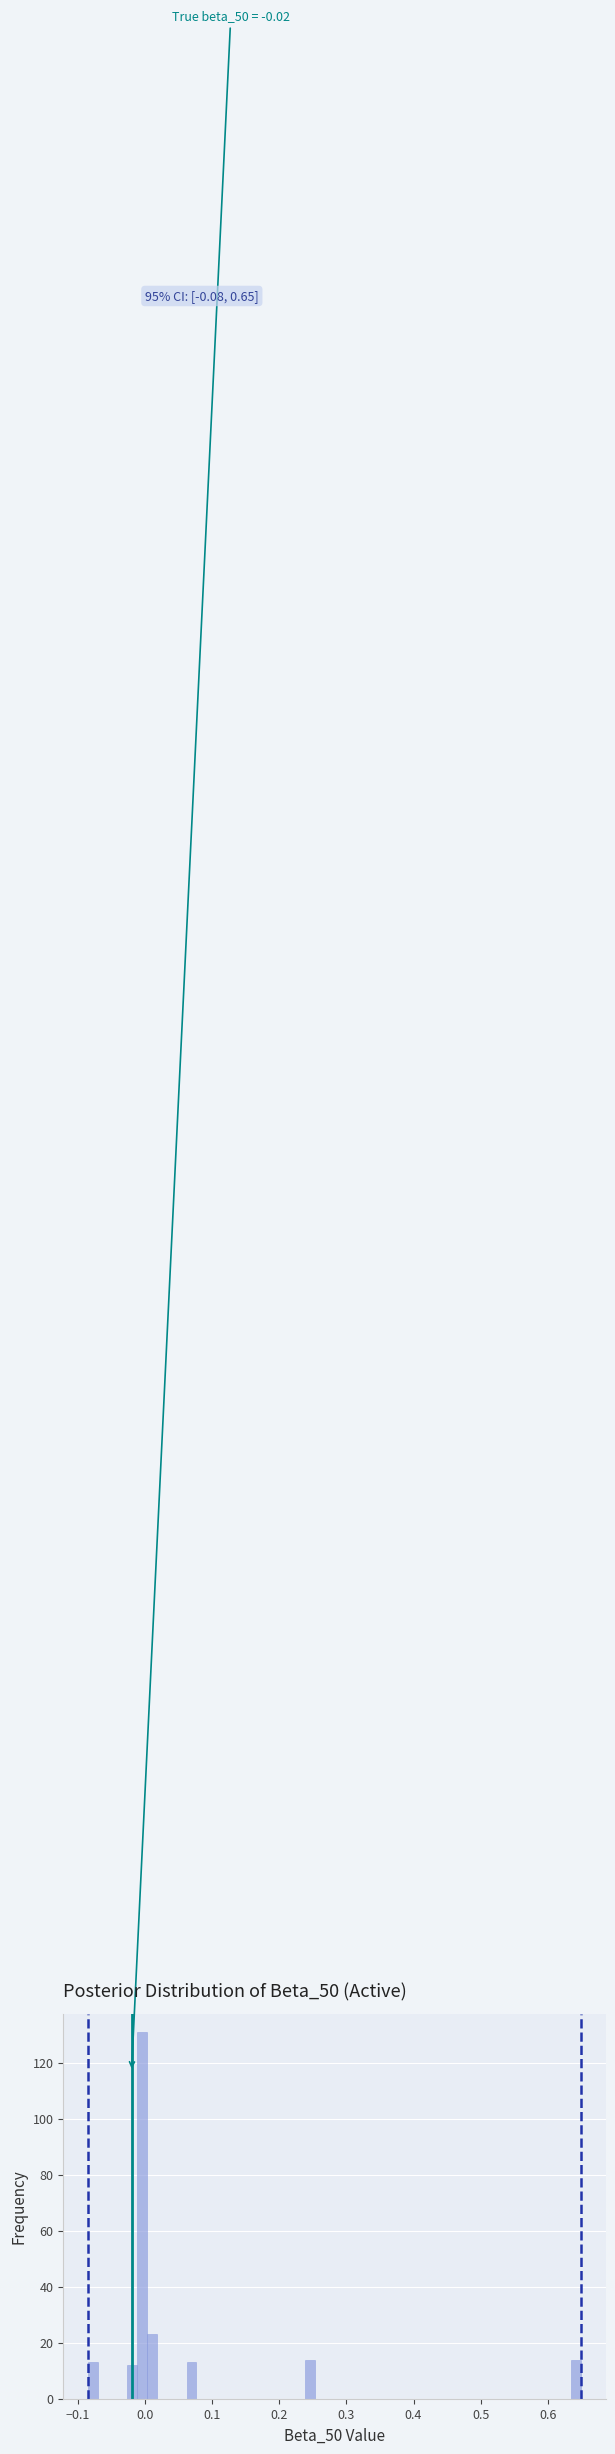

Around what value on the x-axis is the tallest bar? Give the approximate position of its centre, as read against the axis.

0.00